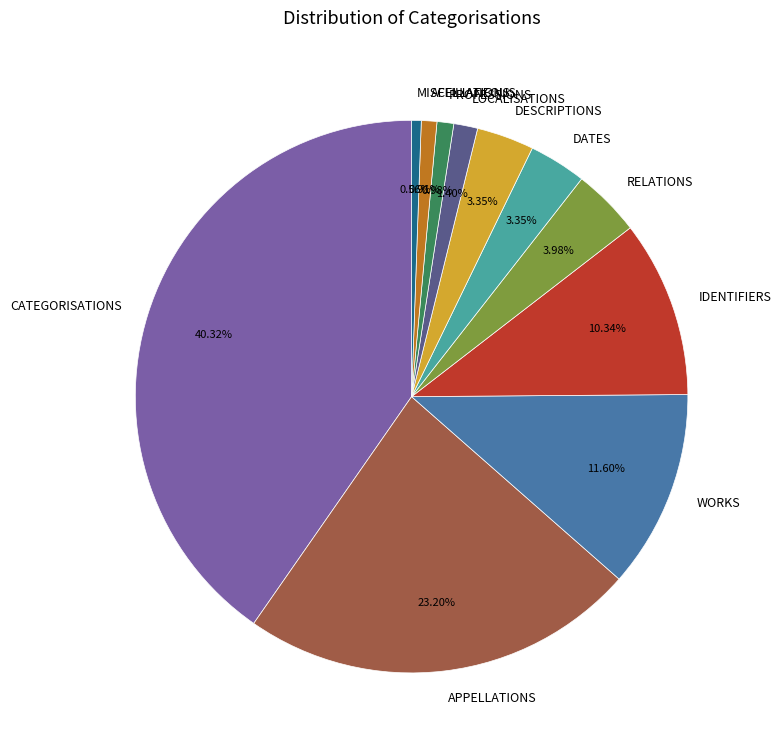

Does PROFESSIONS represent more than half of the total?

No